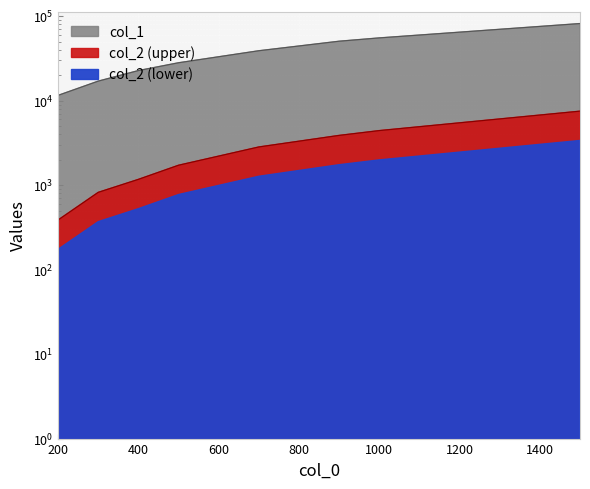

Which category has the highest value in the col_2 series?

1500